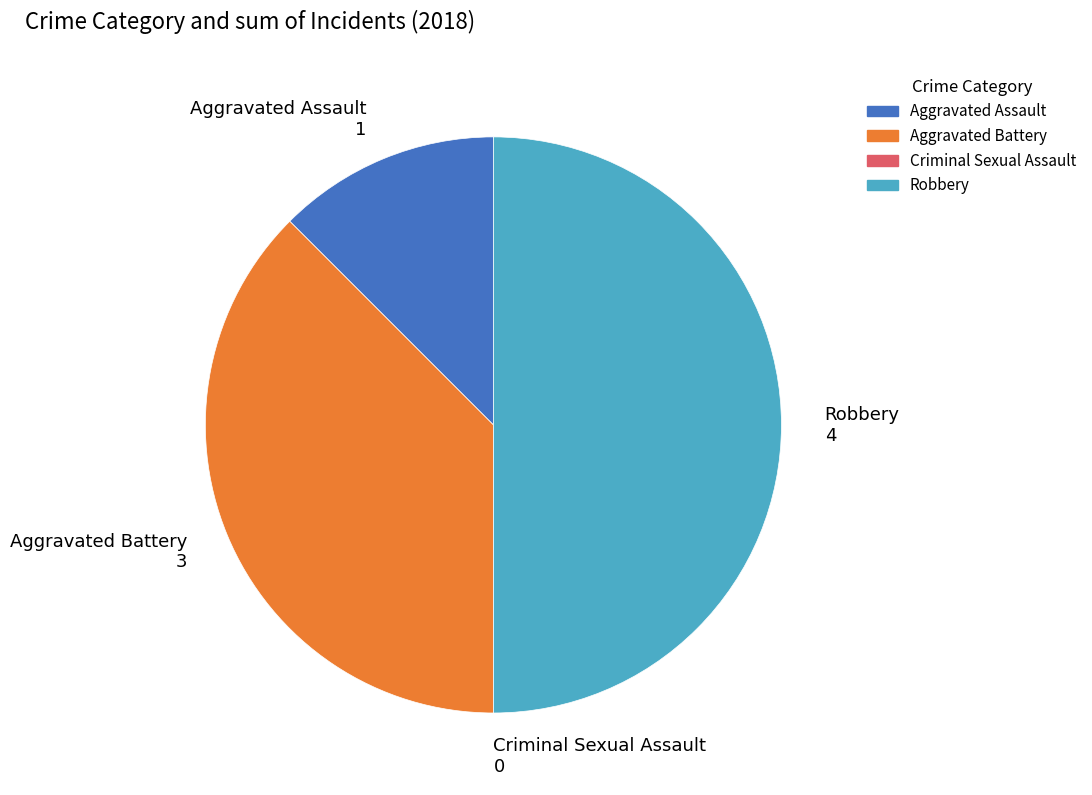

Between Robbery 4 and Aggravated Assault 1, which is larger?

Robbery 4